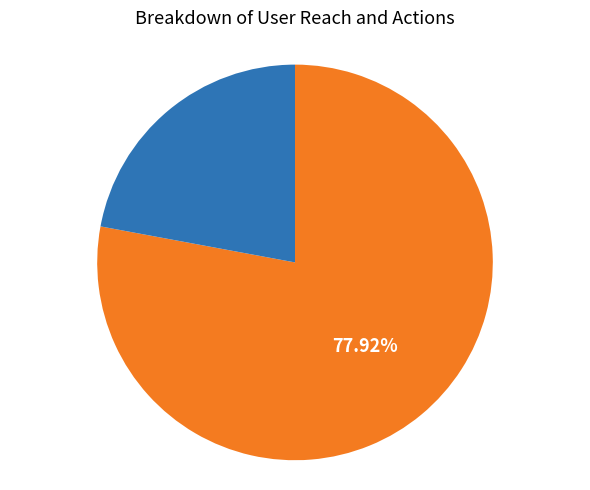

Count the number of slices in the pie.

2